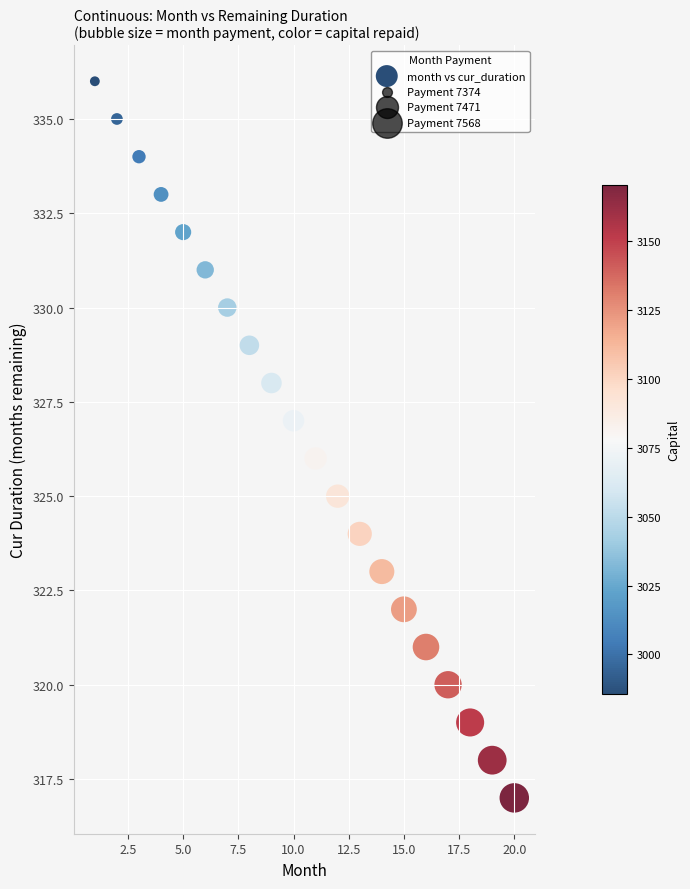

What is the range of X values (max minus min)?

19